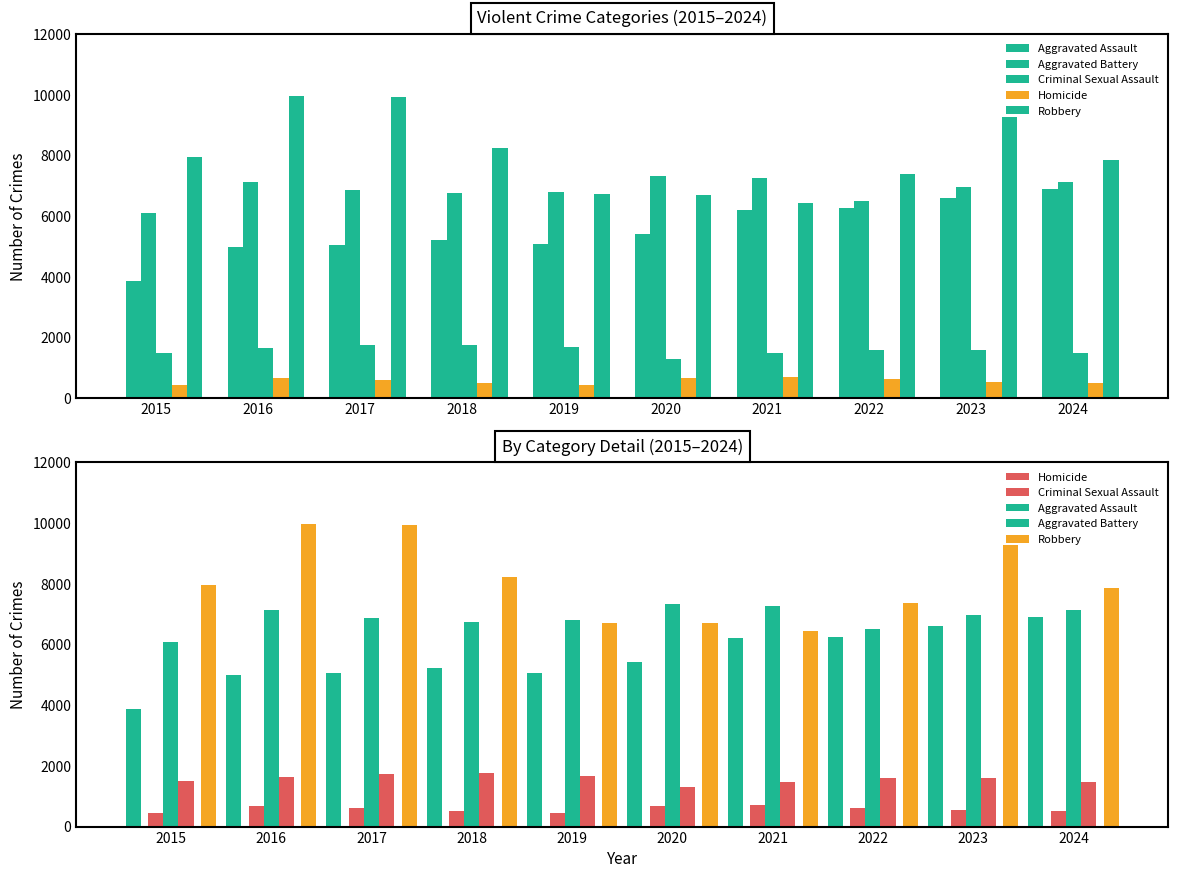

List the labels in order of Criminal Sexual Assault value, largest first.

2018, 2017, 2019, 2016, 2023, 2022, 2015, 2021, 2024, 2020